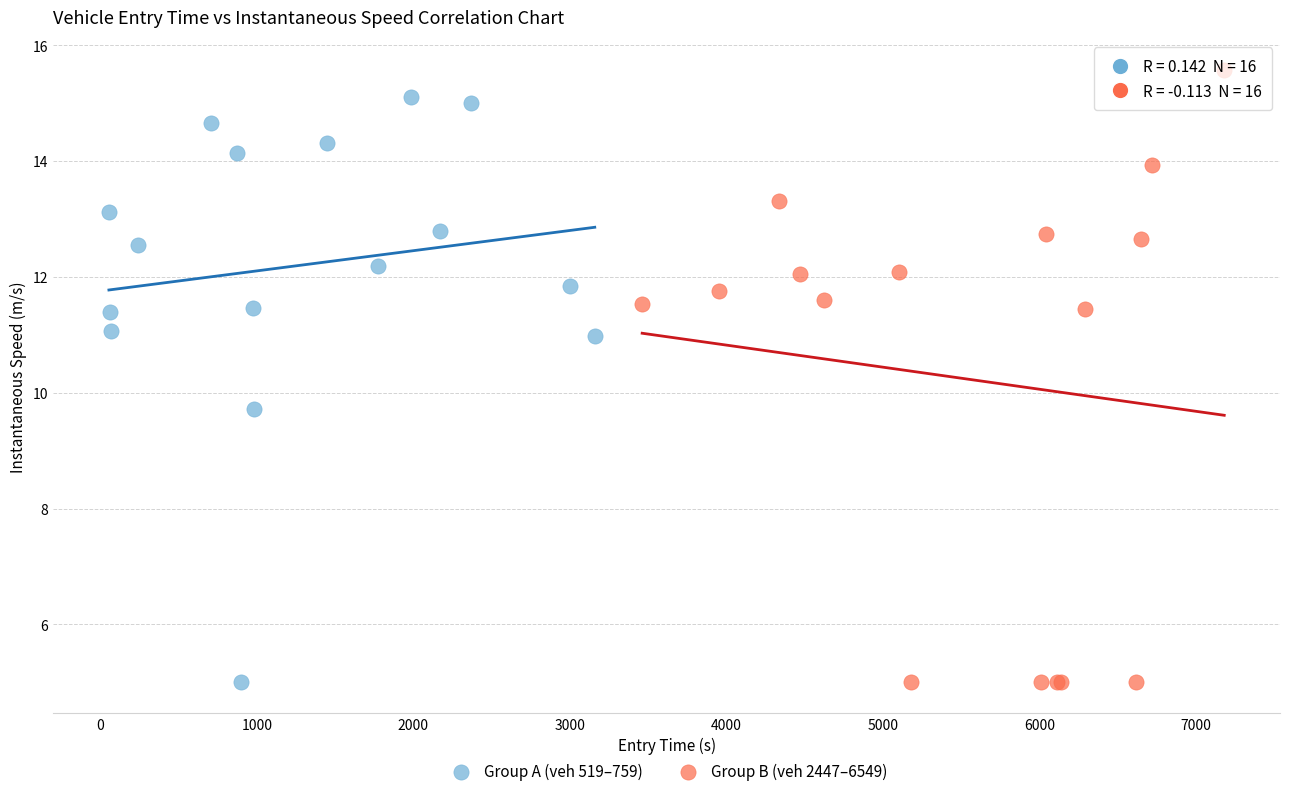

Which series reaches the maximum Y coordinate?

Group B (veh 2447–6549)